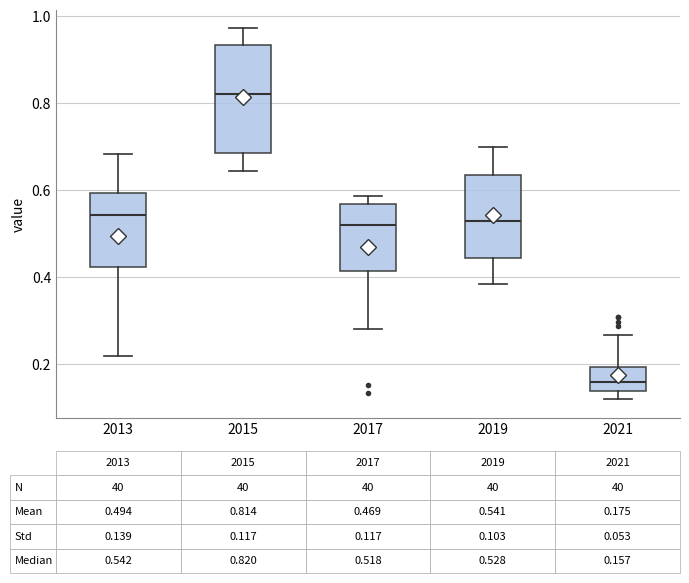

Which box has the highest median line?

2015